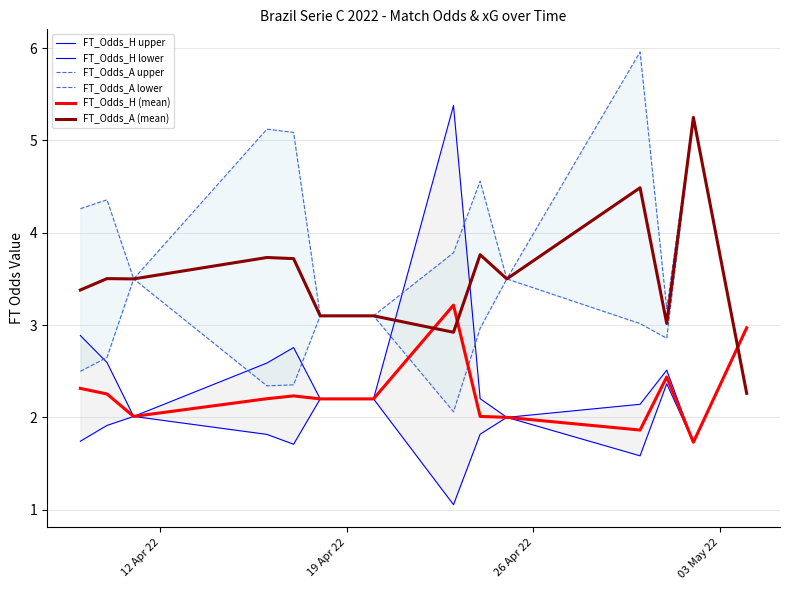

Reading left to right, list all the values displayed in this chart.

FT_Odds_H upper: 2.9	2.6	2.0	2.6	2.8	2.2	2.2	5.4	2.2	2.0	2.1	2.5	1.7	3.0
FT_Odds_H lower: 1.7	1.9	2.0	1.8	1.7	2.2	2.2	1.1	1.8	2.0	1.6	2.4	1.7	3.0
FT_Odds_A upper: 4.3	4.4	3.5	5.1	5.1	3.1	3.1	3.8	4.6	3.5	6.0	3.2	5.2	2.3
FT_Odds_A lower: 2.5	2.6	3.5	2.3	2.4	3.1	3.1	2.1	3.0	3.5	3.0	2.9	5.2	2.3
FT_Odds_H (mean): 2.3	2.3	2.0	2.2	2.2	2.2	2.2	3.2	2.0	2.0	1.9	2.4	1.7	3.0
FT_Odds_A (mean): 3.4	3.5	3.5	3.7	3.7	3.1	3.1	2.9	3.8	3.5	4.5	3.0	5.2	2.3